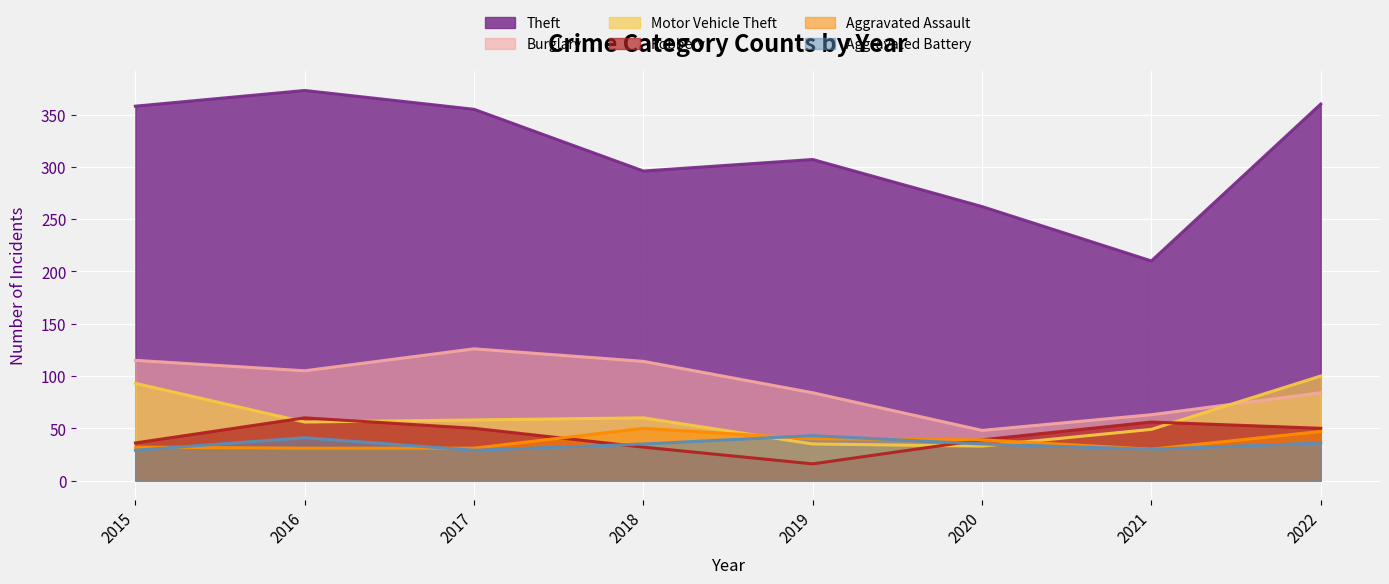

At which category does the chart reach its minimum across all series?

2019